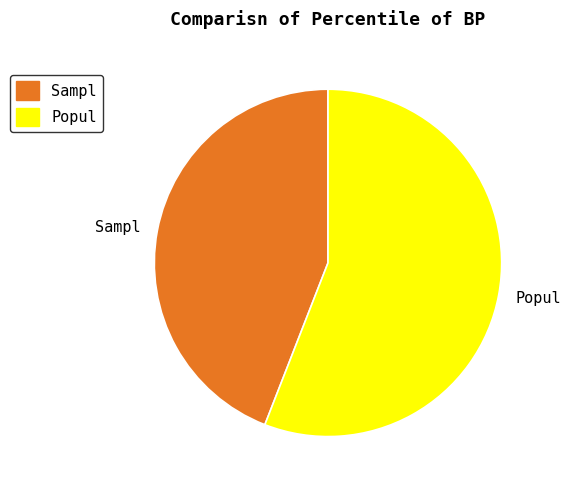

Rank the categories by value from lowest to highest.

Sampl, Popul